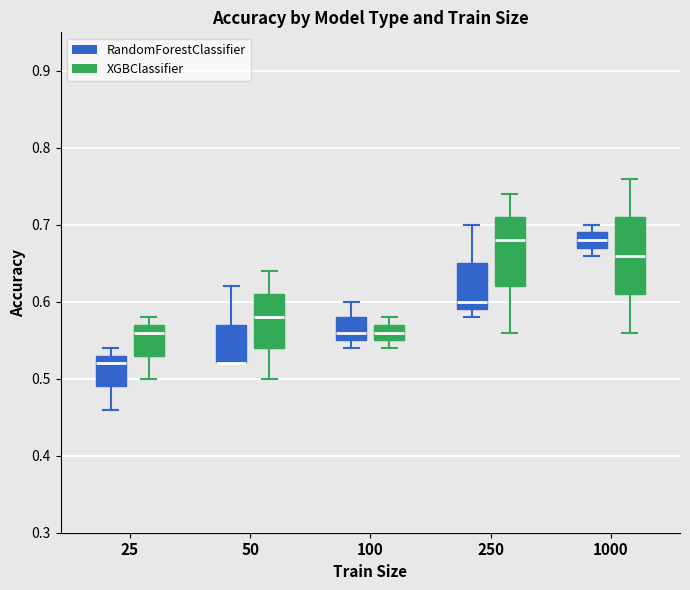

Reading left to right, transcribe this box plot: for each box, give where its median line is, the range the box spans, and where its two whiskers end, as read against the y-axis. The values are not printed on the chart, so give them approximately, as read against the axis.

25 (RandomForestClassifier): median 0.52, box 0.49 to 0.53, whiskers 0.46 to 0.54
25 (XGBClassifier): median 0.56, box 0.53 to 0.57, whiskers 0.50 to 0.58
50 (RandomForestClassifier): median 0.52 (drawn on the box's lower edge), box 0.52 to 0.57, whiskers 0.52 to 0.62
50 (XGBClassifier): median 0.58, box 0.54 to 0.61, whiskers 0.50 to 0.64
100 (RandomForestClassifier): median 0.56, box 0.55 to 0.58, whiskers 0.54 to 0.60
100 (XGBClassifier): median 0.56, box 0.55 to 0.57, whiskers 0.54 to 0.58
250 (RandomForestClassifier): median 0.60, box 0.59 to 0.65, whiskers 0.58 to 0.70
250 (XGBClassifier): median 0.68, box 0.62 to 0.71, whiskers 0.56 to 0.74
1000 (RandomForestClassifier): median 0.68, box 0.67 to 0.69, whiskers 0.66 to 0.70
1000 (XGBClassifier): median 0.66, box 0.61 to 0.71, whiskers 0.56 to 0.76